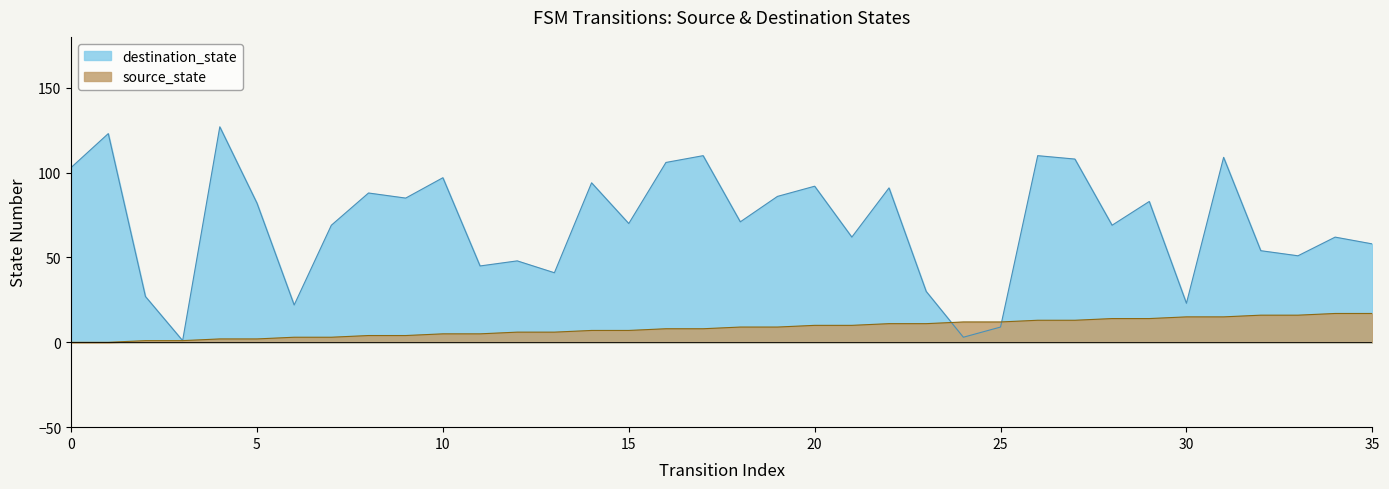

What is the difference between the second highest and second lowest values in the source_state series?

17